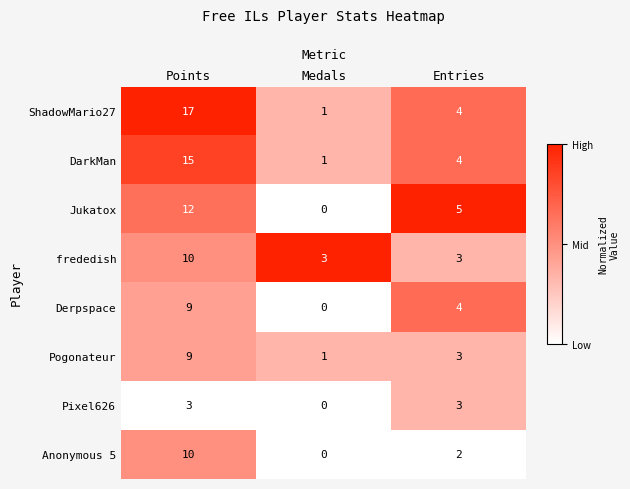

At which label is Pixel626 closest to 1?

Medals